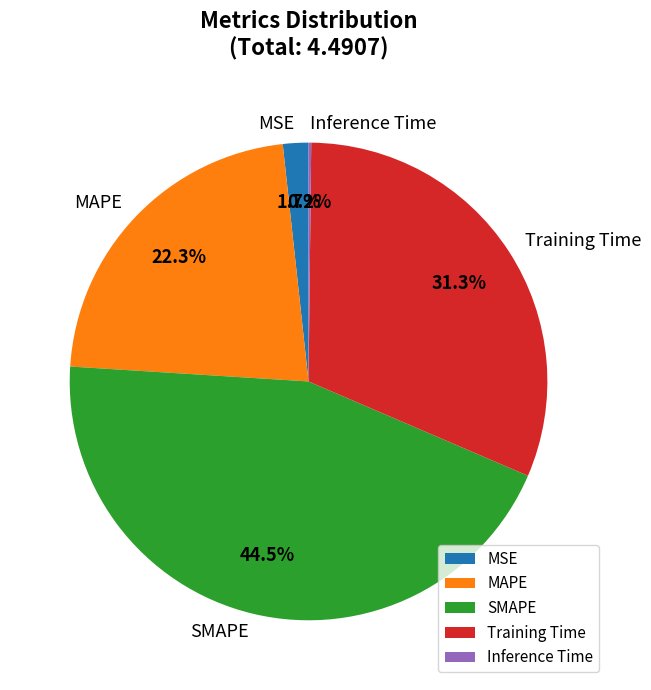

Is there a majority slice in this chart?

No